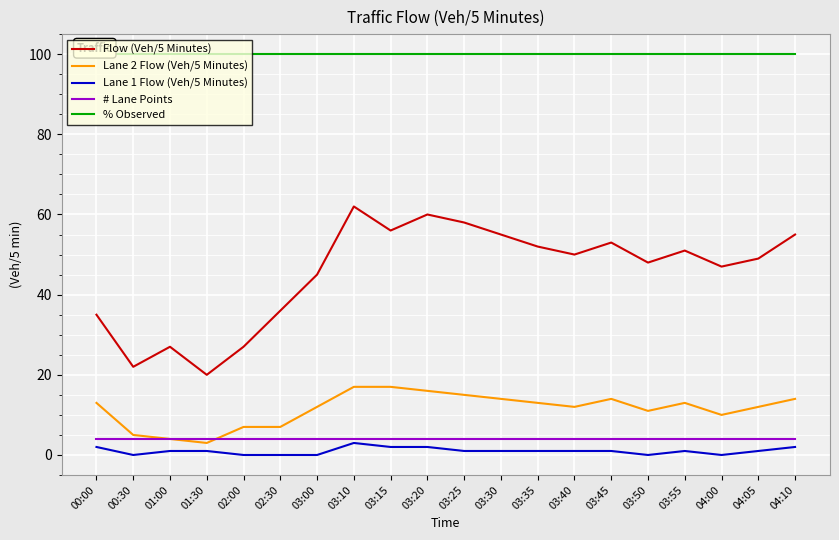

What are all the series names shown in the legend?

Flow (Veh/5 Minutes), Lane 2 Flow (Veh/5 Minutes), Lane 1 Flow (Veh/5 Minutes), # Lane Points, % Observed